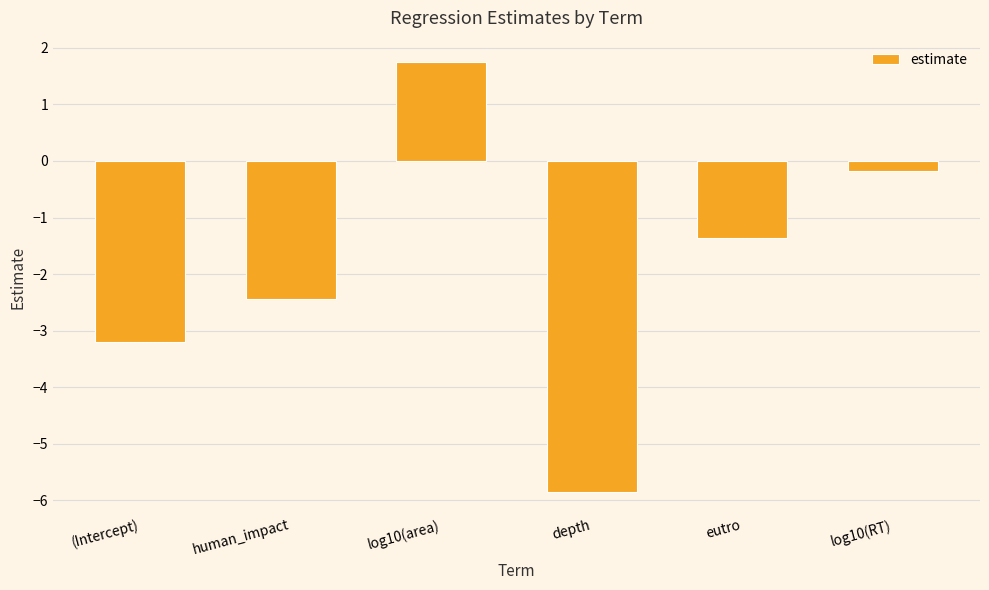

What is the sum of all values?

-11.3